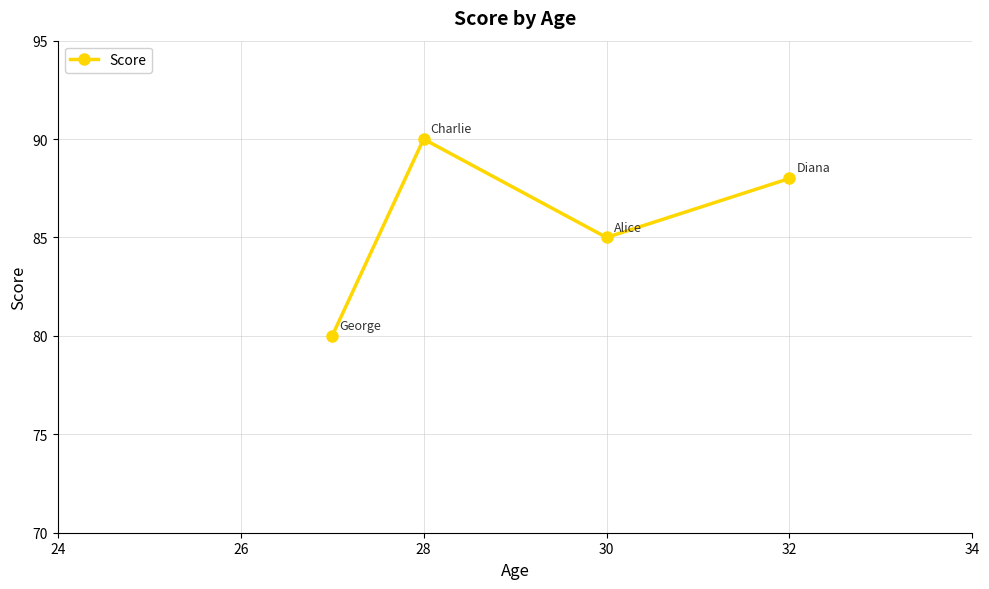

Reading right to left, transcribe all the data shown in this chart.

88	85	90	80